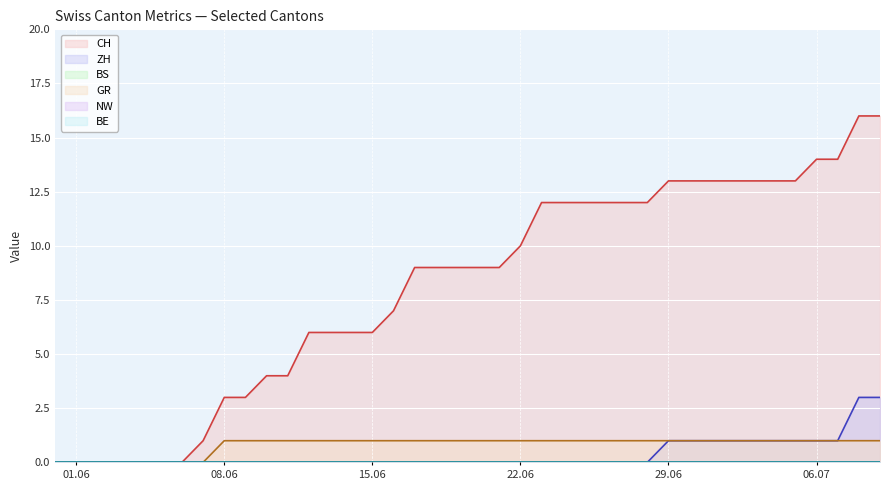

Between 2020-06-23 and 2020-06-26, which series saw the biggest shift?

CH